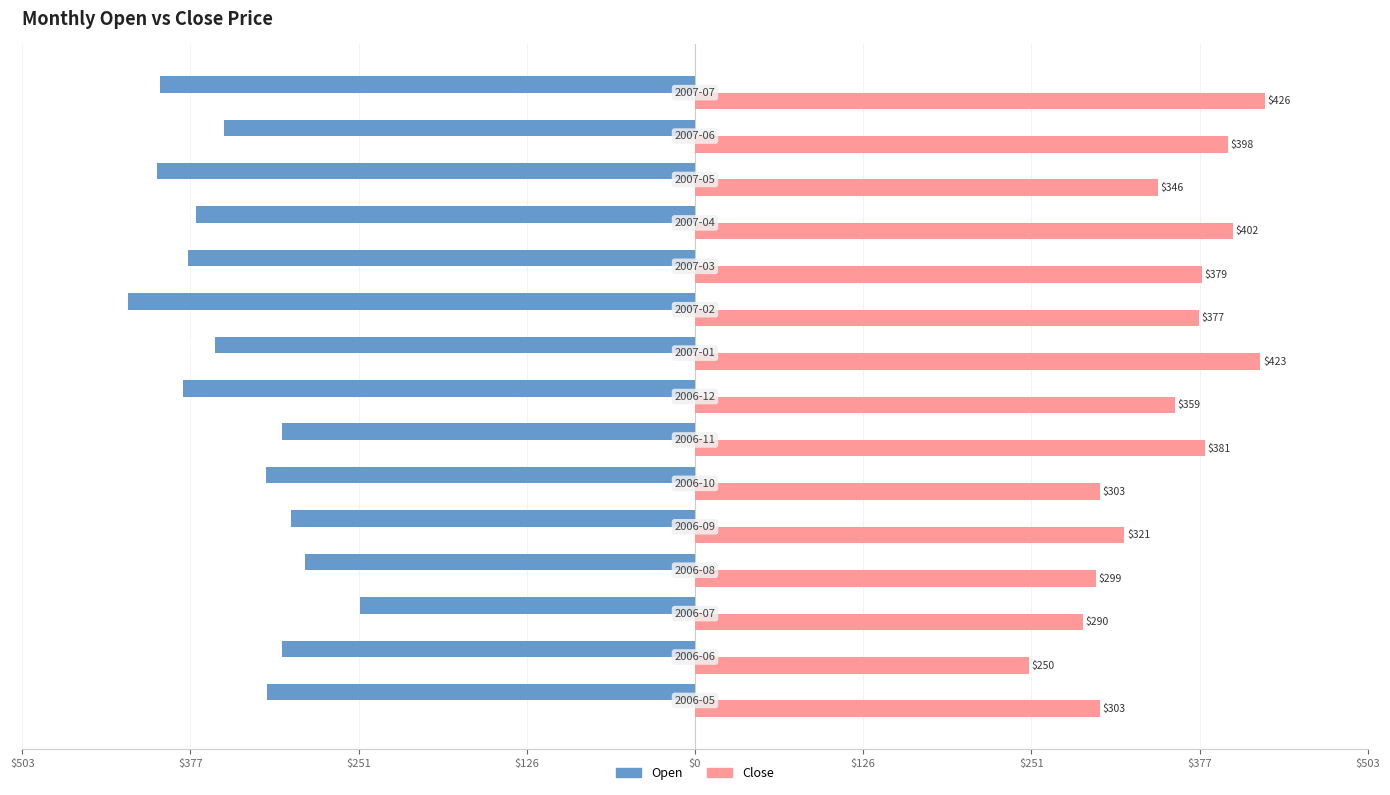

What are all the series names shown in the legend?

Open, Close